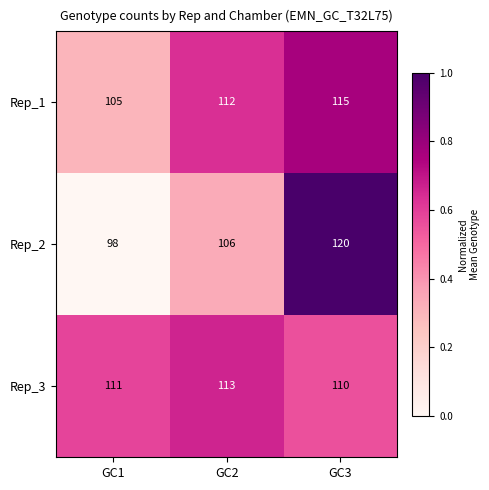

What is the greatest value displayed?

120